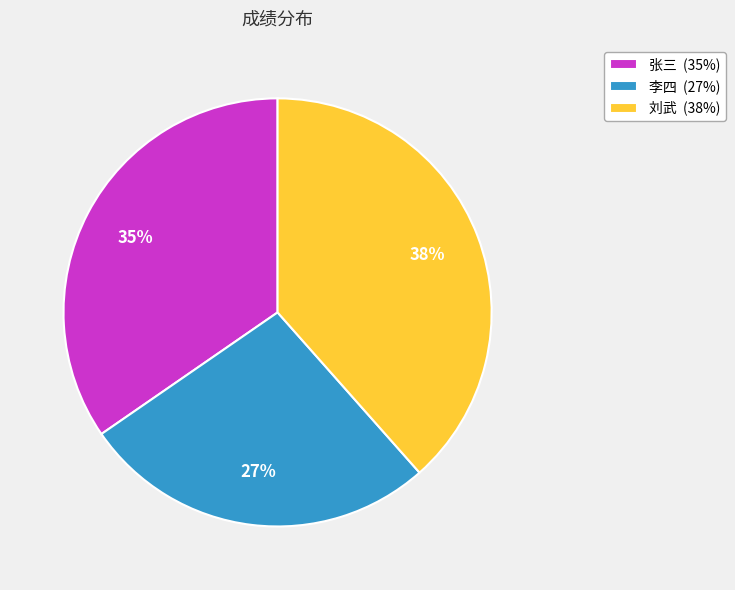

Combined, do 刘武 (38%) and 张三 (35%) account for over 50%?

Yes